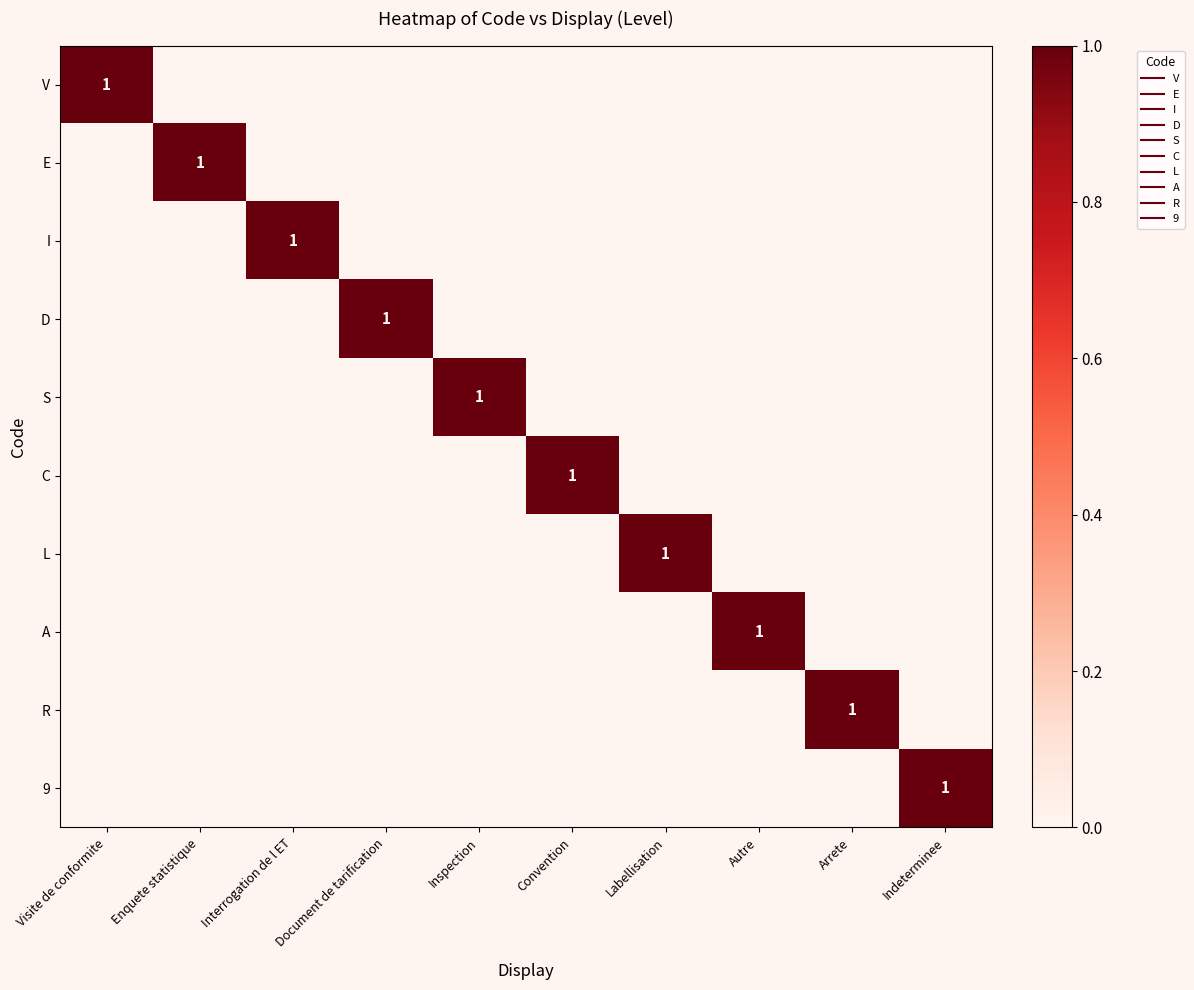

At which category is the sum across all series the highest?

Visite de conformite